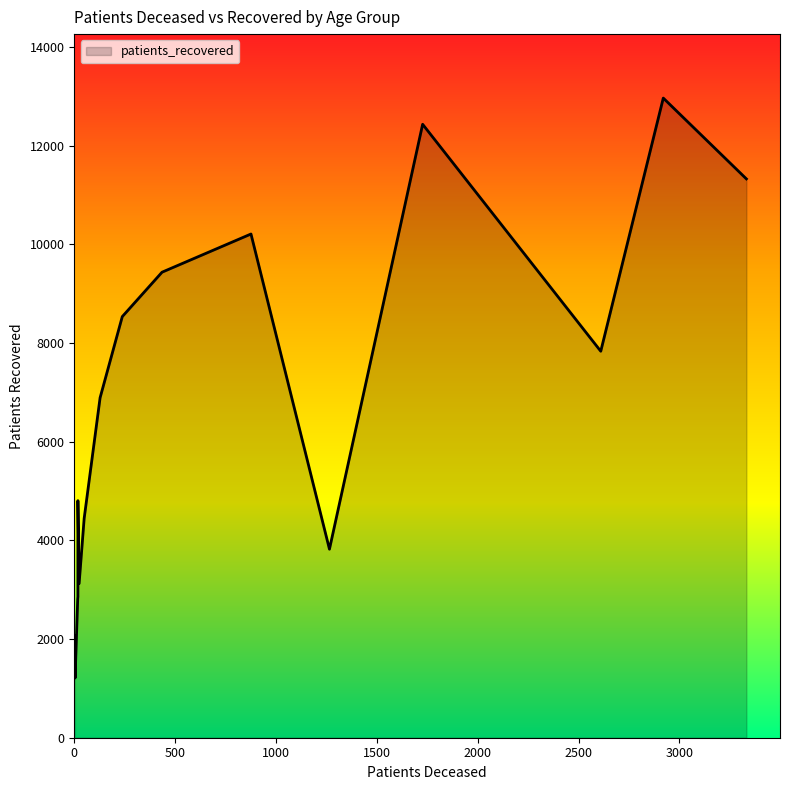

True or false: patients_deceased has a value of 801 at 85 - 89.

False